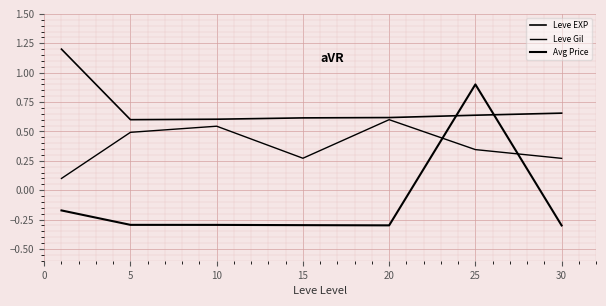

How many lines are shown in the chart?

3